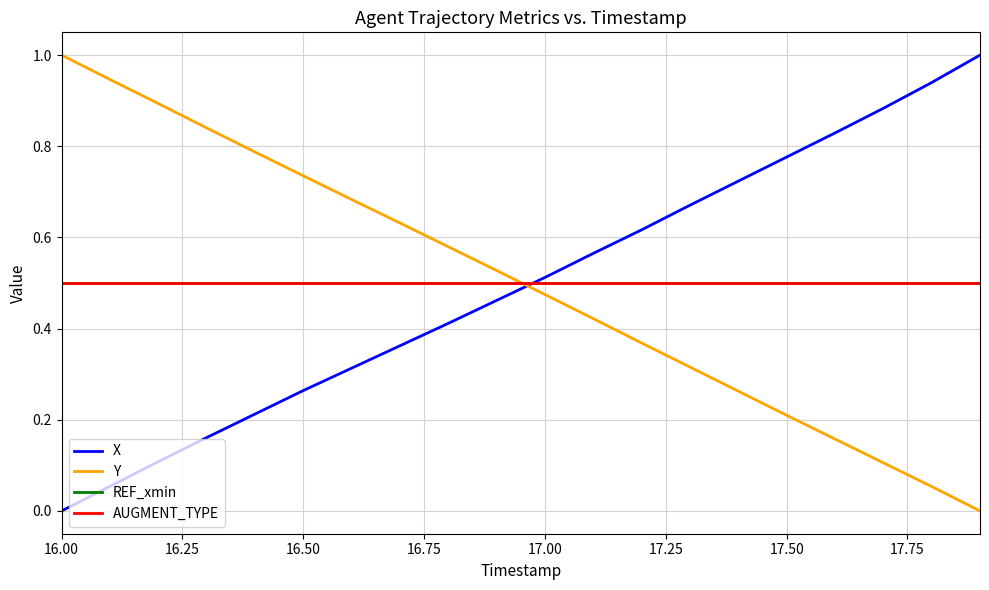

Does the chart have visible grid lines?

Yes